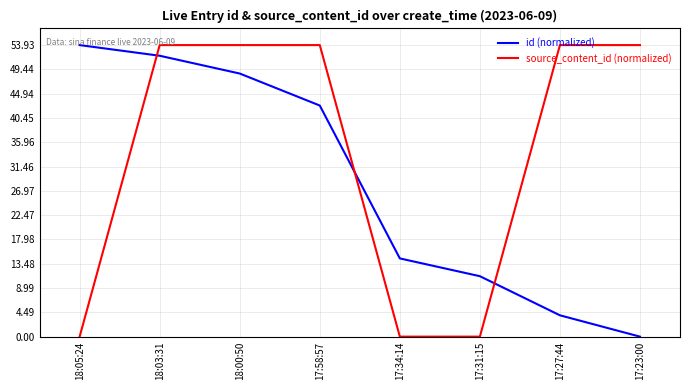

At which label does id (normalized) reach its minimum?

17:23:00